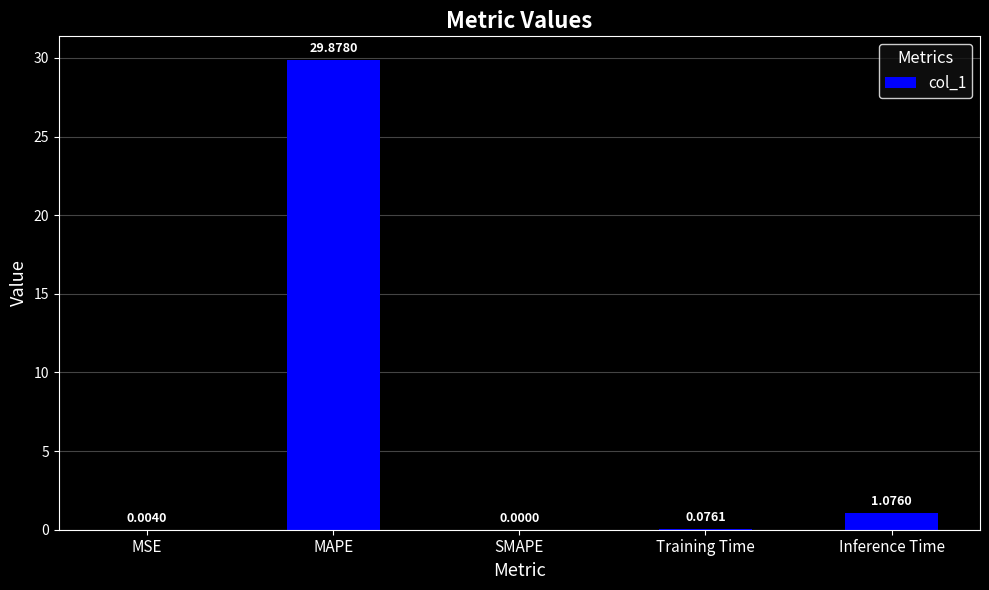

What is the average value?

6.2